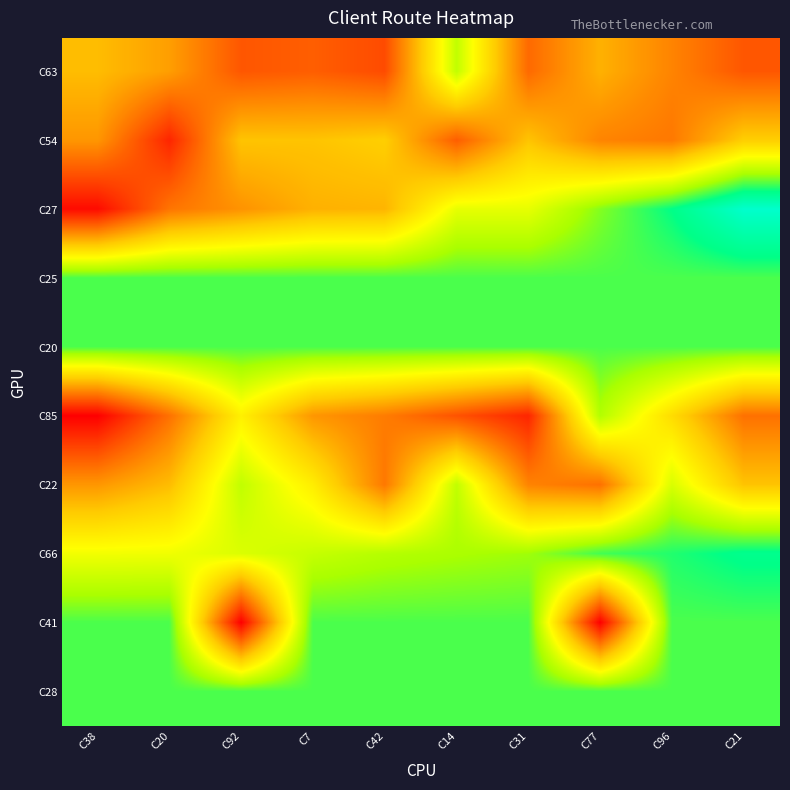

What is the difference between the highest and lowest values at C38?

100.0